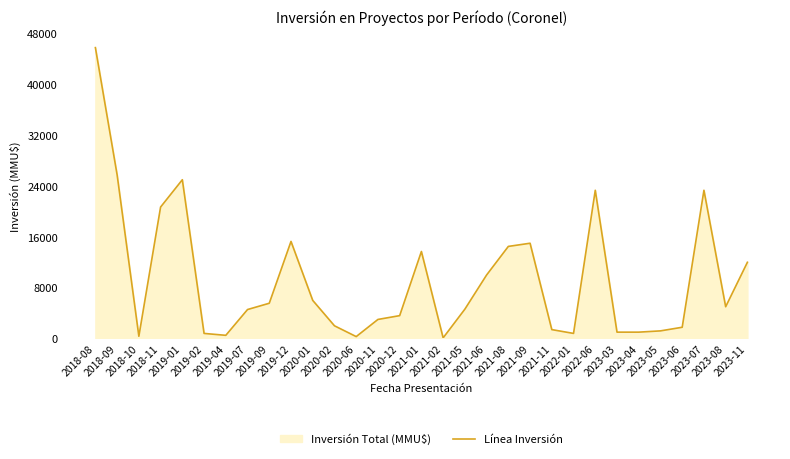

What is the value of the 11th point from the left?

6000